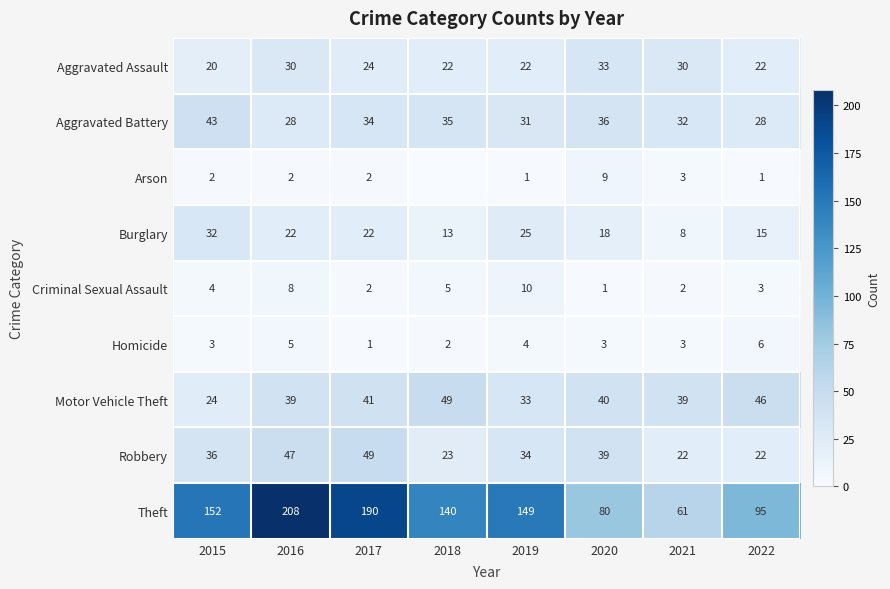

What is the minimum value for Motor Vehicle Theft?

24